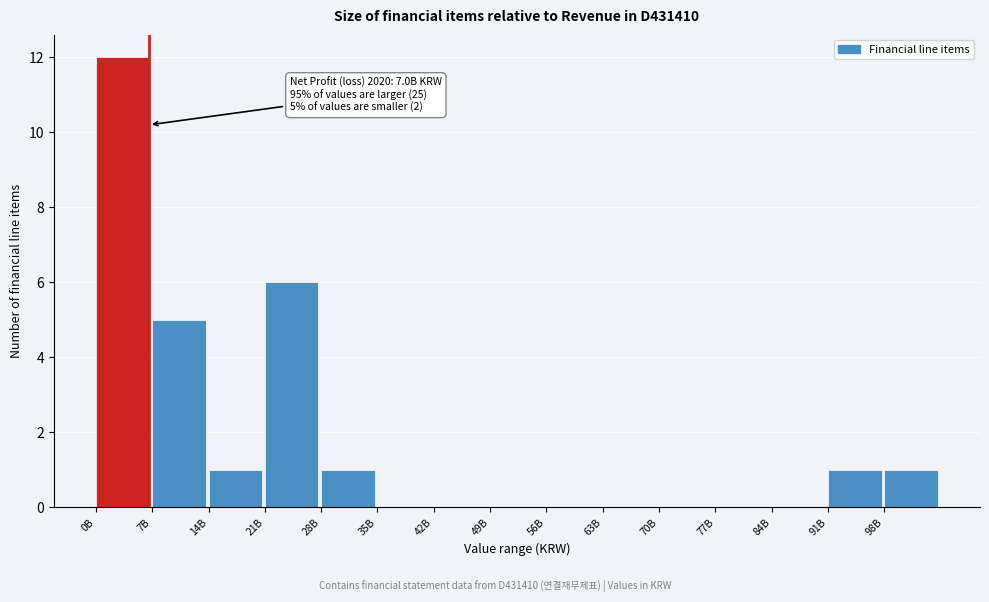

Reading right to left, extract all data points from this chart.

98B=1	91B=1	84B=0	77B=0	70B=0	63B=0	56B=0	49B=0	42B=0	35B=0	28B=1	21B=6	14B=1	7B=5	0B=12